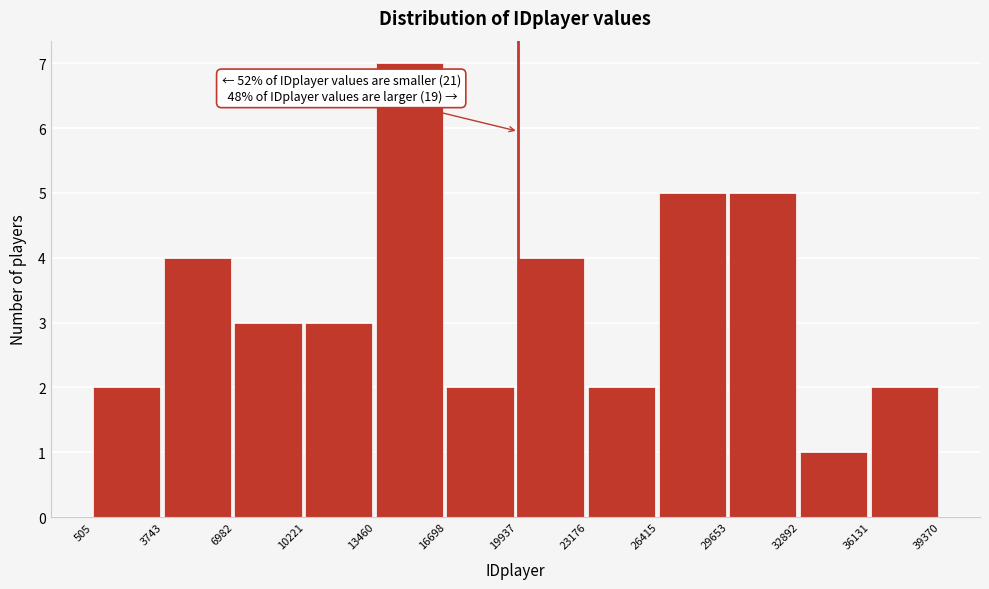

Over which range of the x-axis is the bar tallest?

13460 to 16698